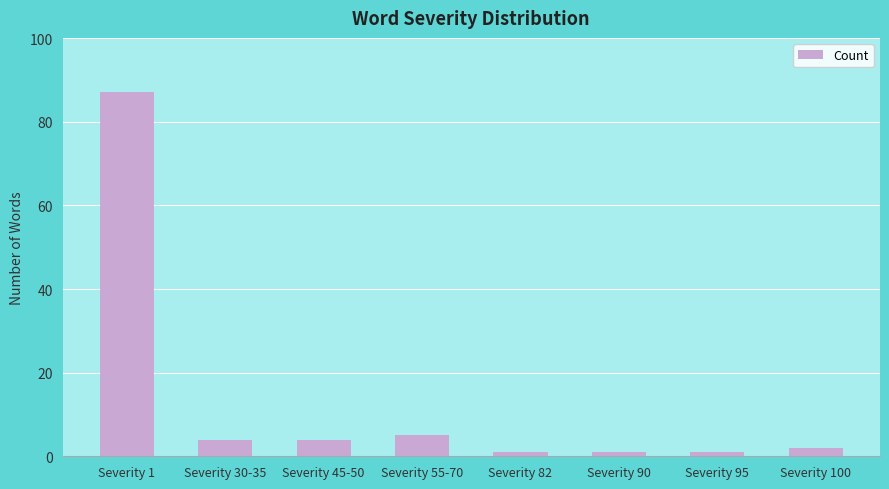

Where is the data nearest to the value 44?

Severity 55-70